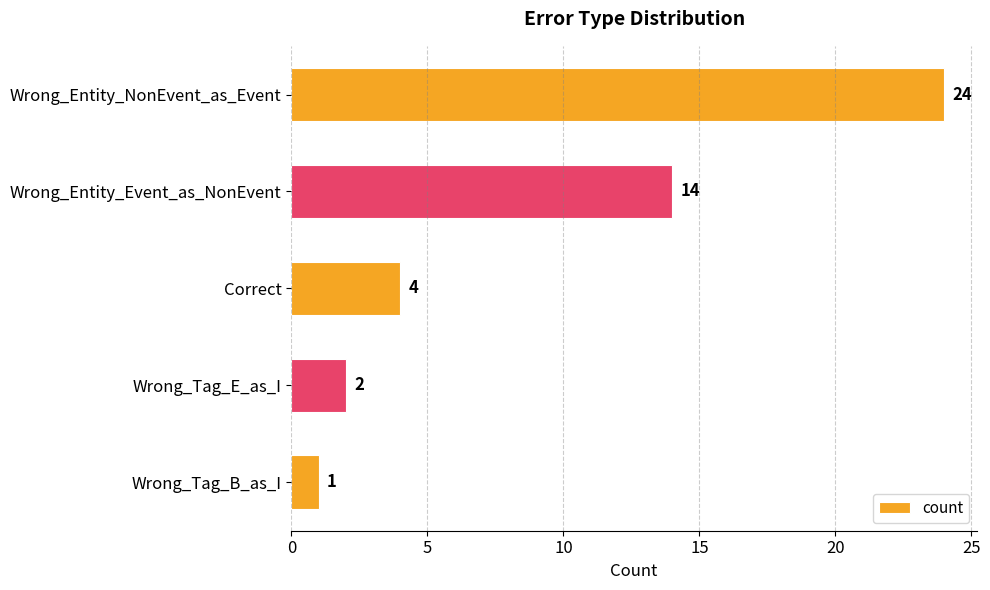

How many distinct data groups are displayed?

1